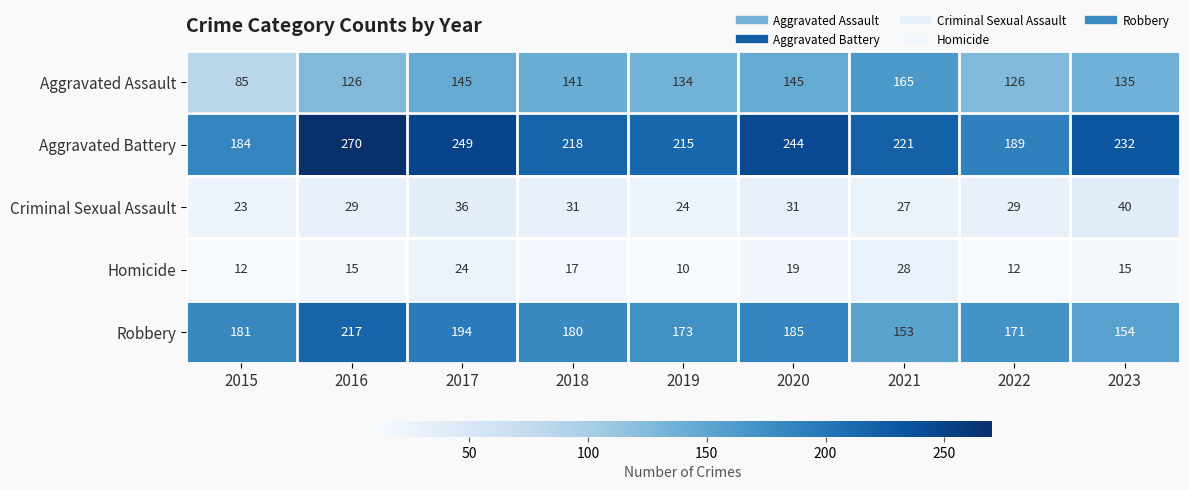

Where is Homicide nearest to the value 19?

2020